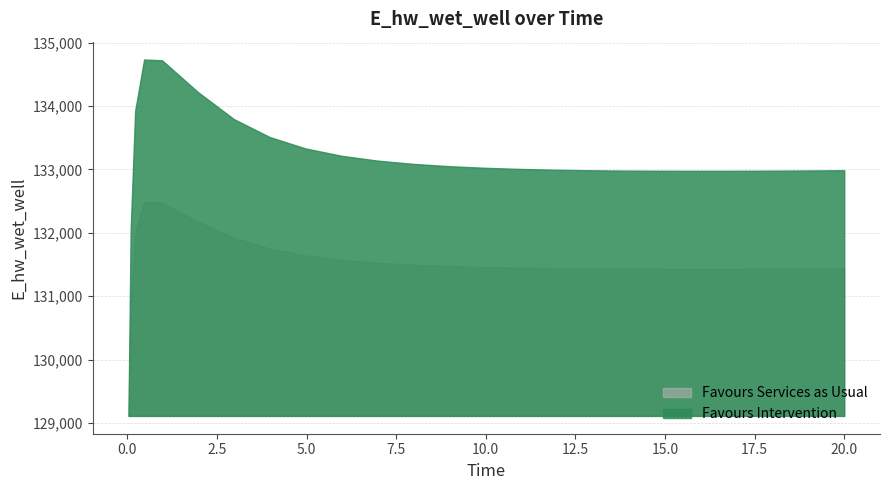

What is the label of the 4th point from the right?

17.96875